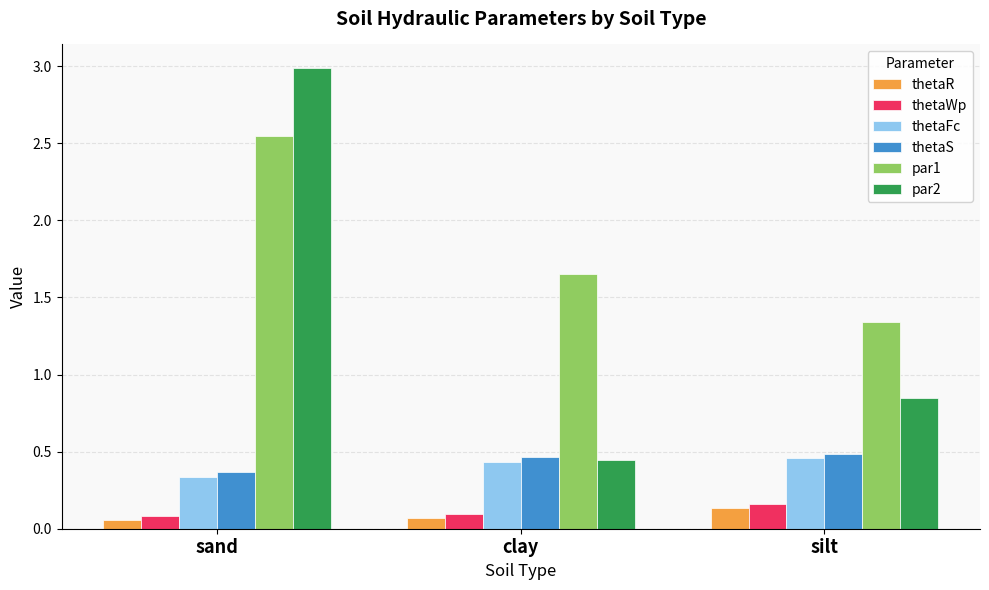

What is the label of the 3rd bar from the right?

sand